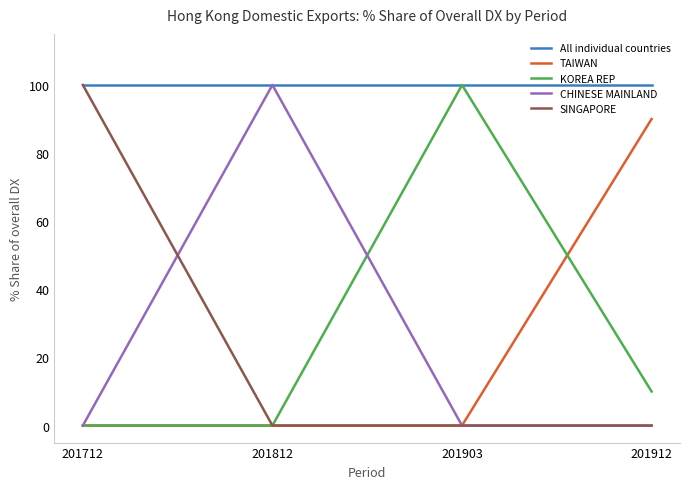

What is the sum of all All individual countries values?

400